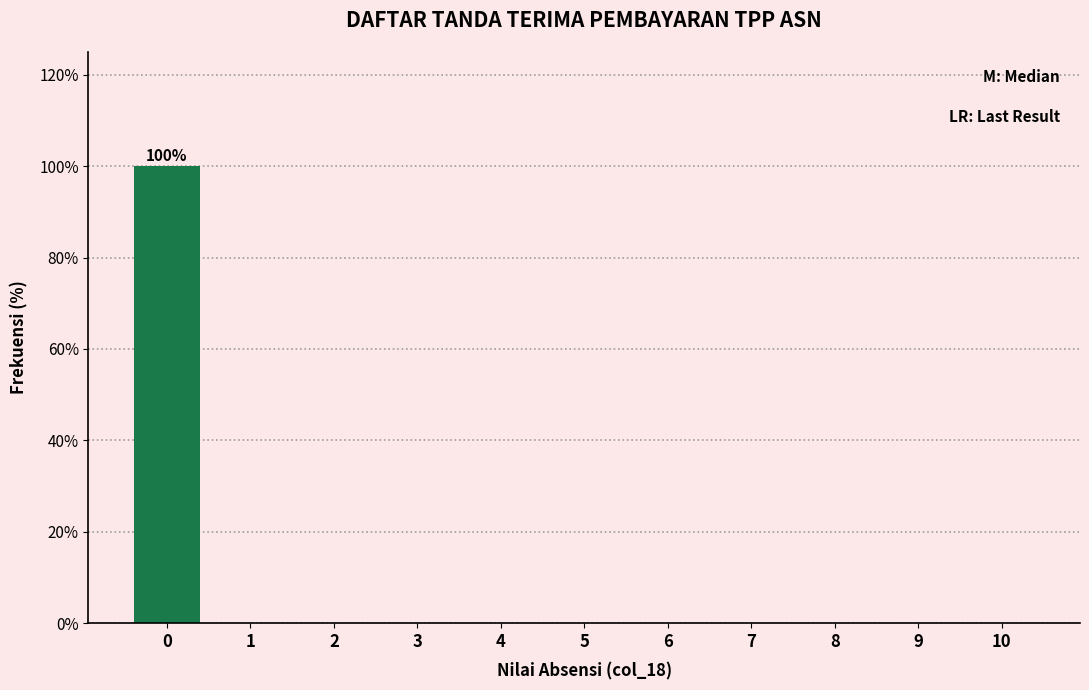

Over which range of the x-axis is the bar tallest?

-0.5 to 0.5